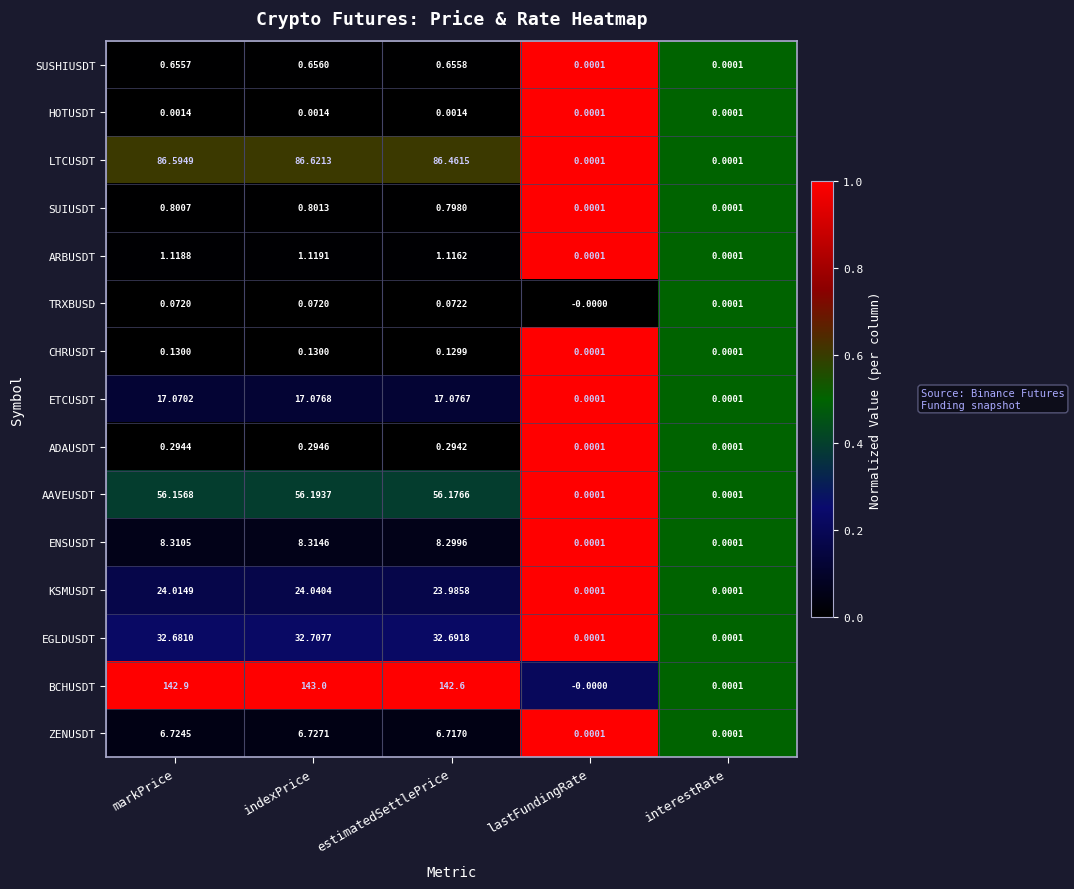

At which category is the sum across all series the highest?

indexPrice